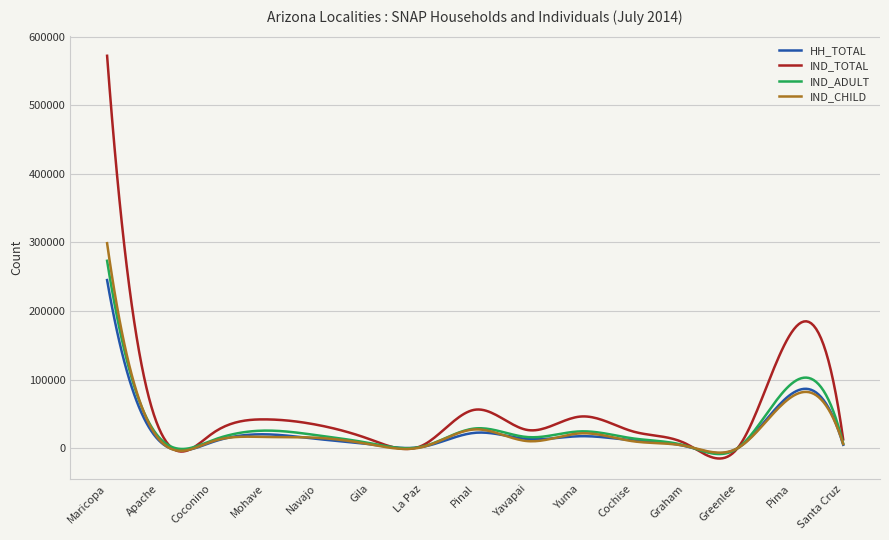

What are all the series names shown in the legend?

HH_TOTAL, IND_TOTAL, IND_ADULT, IND_CHILD